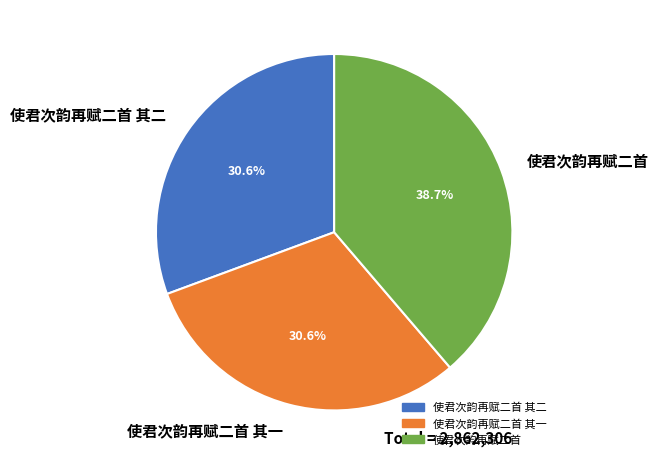

Approximately how many times larger is the value at 使君次韵再赋二首 其二 compared to 使君次韵再赋二首 其一?

1.0